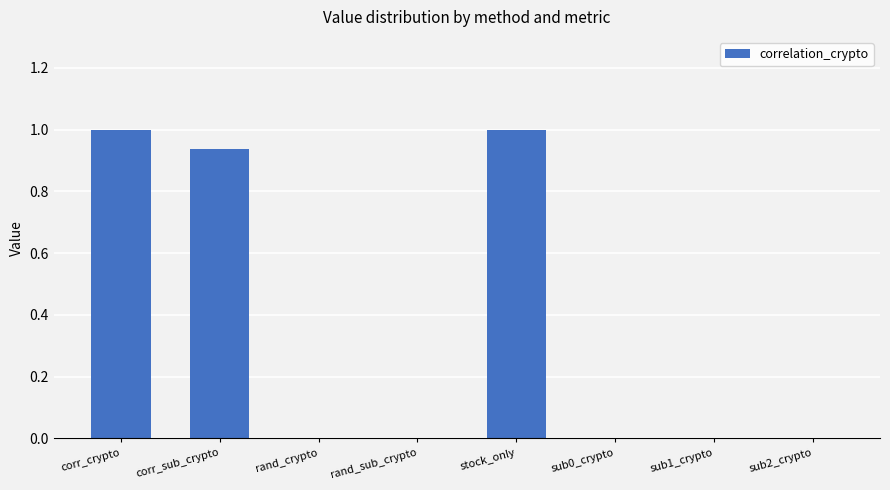

What is the sum of all values?

2.9